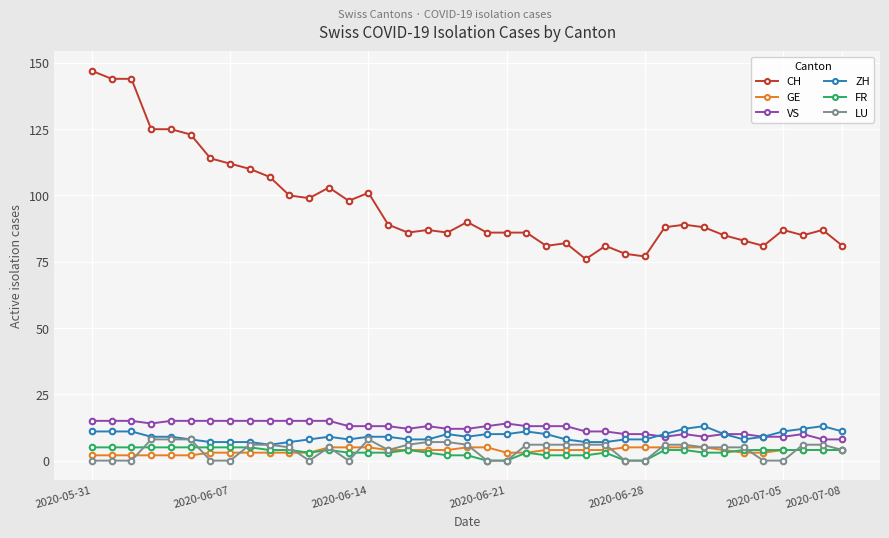

Which series has the largest total across all categories?

CH